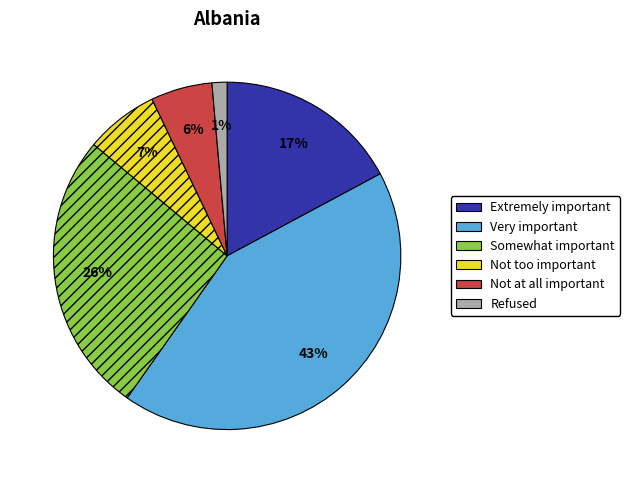

Is there any slice that represents more than half of the pie?

No